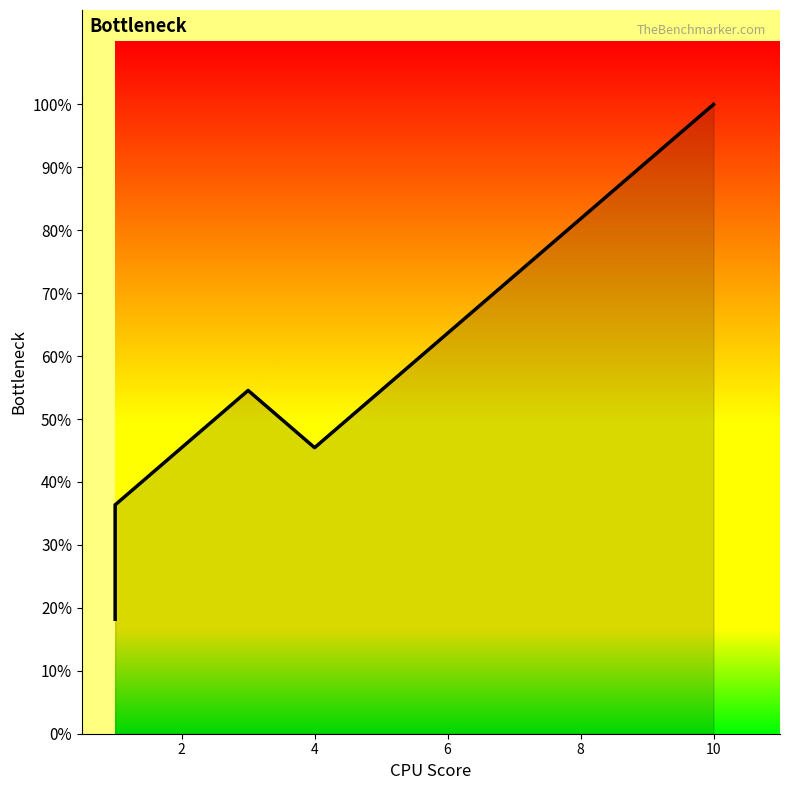

How many distinct data groups are displayed?

1